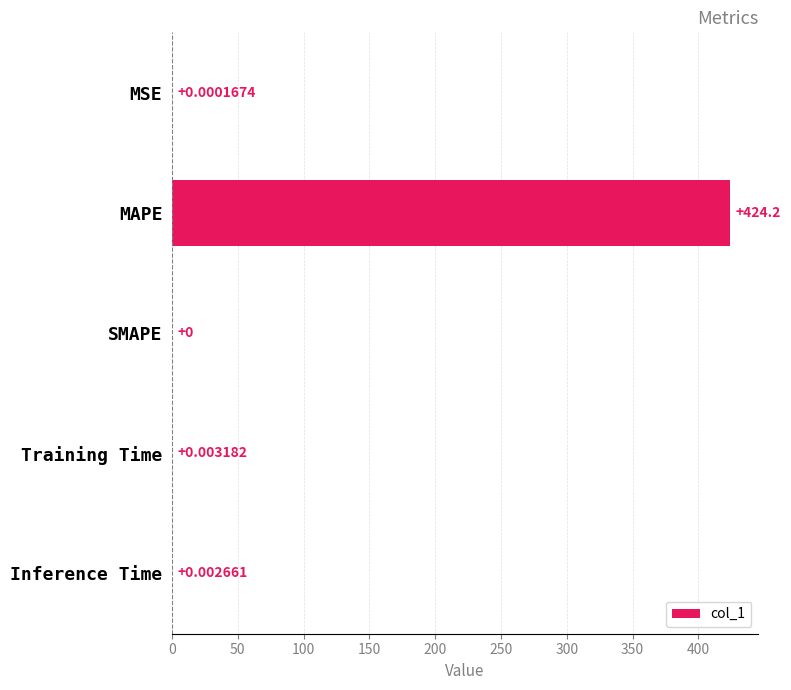

How many values are above zero?

4